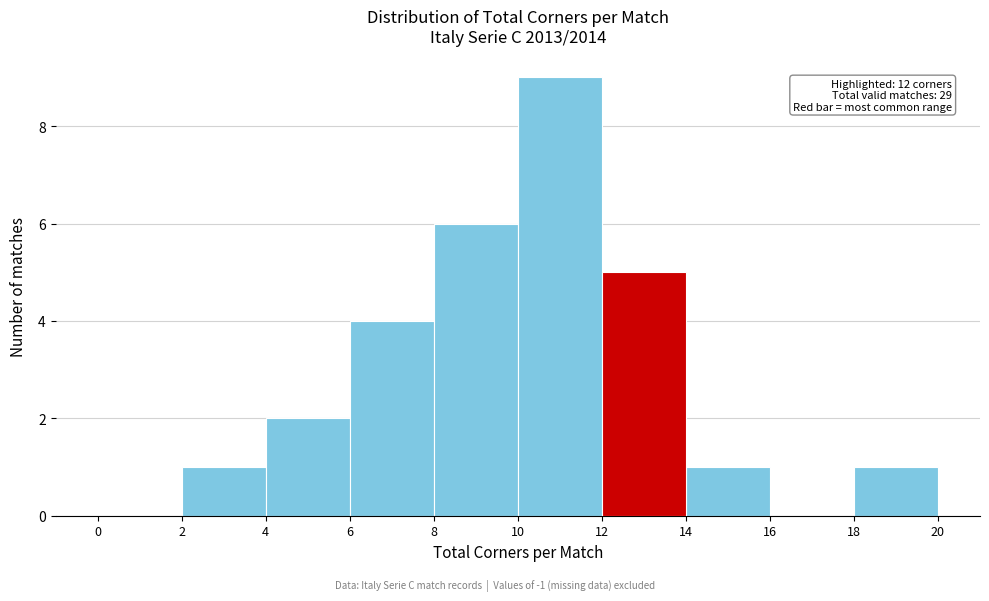

Over which range of the x-axis is the bar tallest?

10 to 12